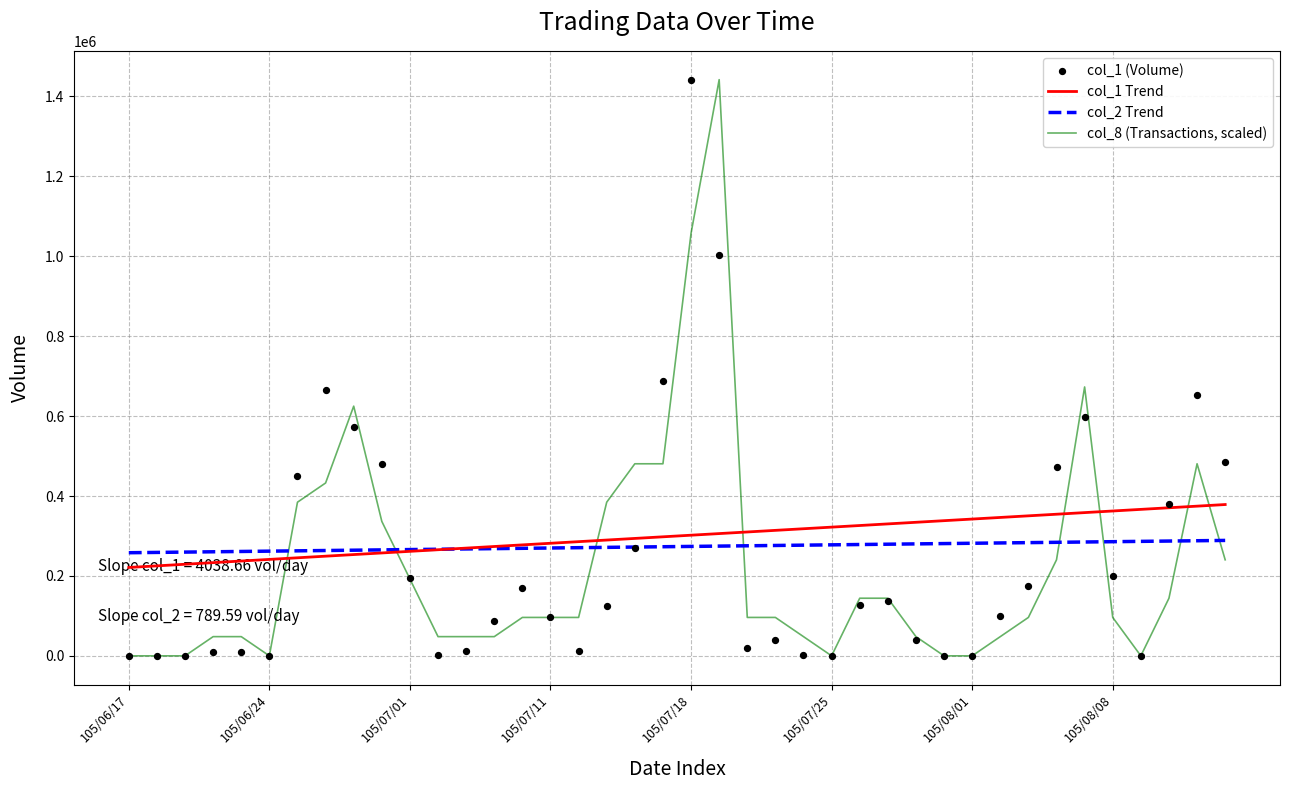

True or false: col_2 Trend and col_8 (Transactions, scaled) intersect in this chart.

True